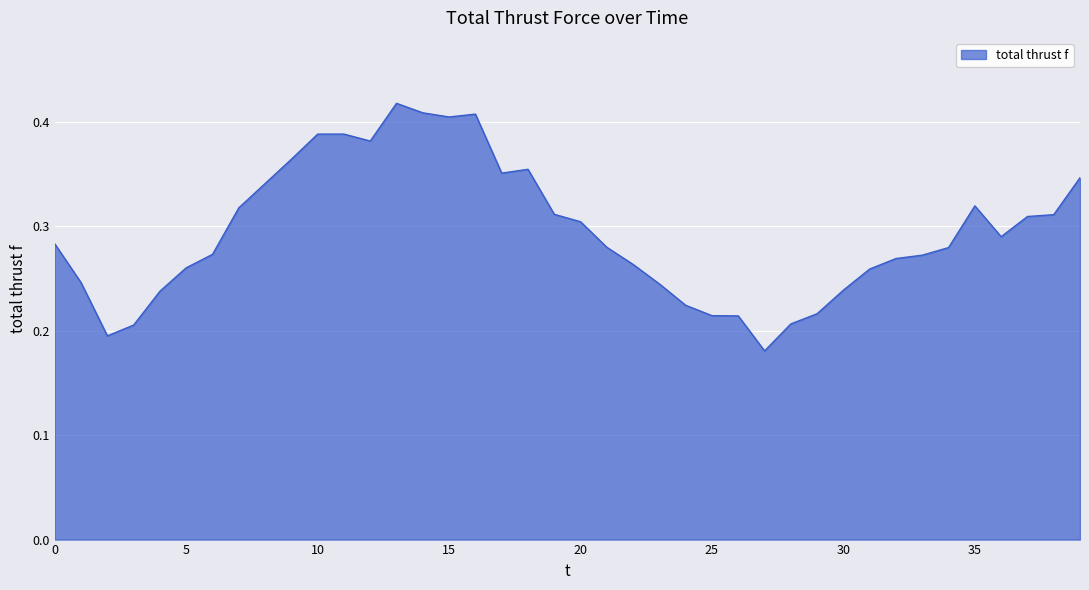

How many points are higher than both their immediate neighbors (excluding endpoints)?

5